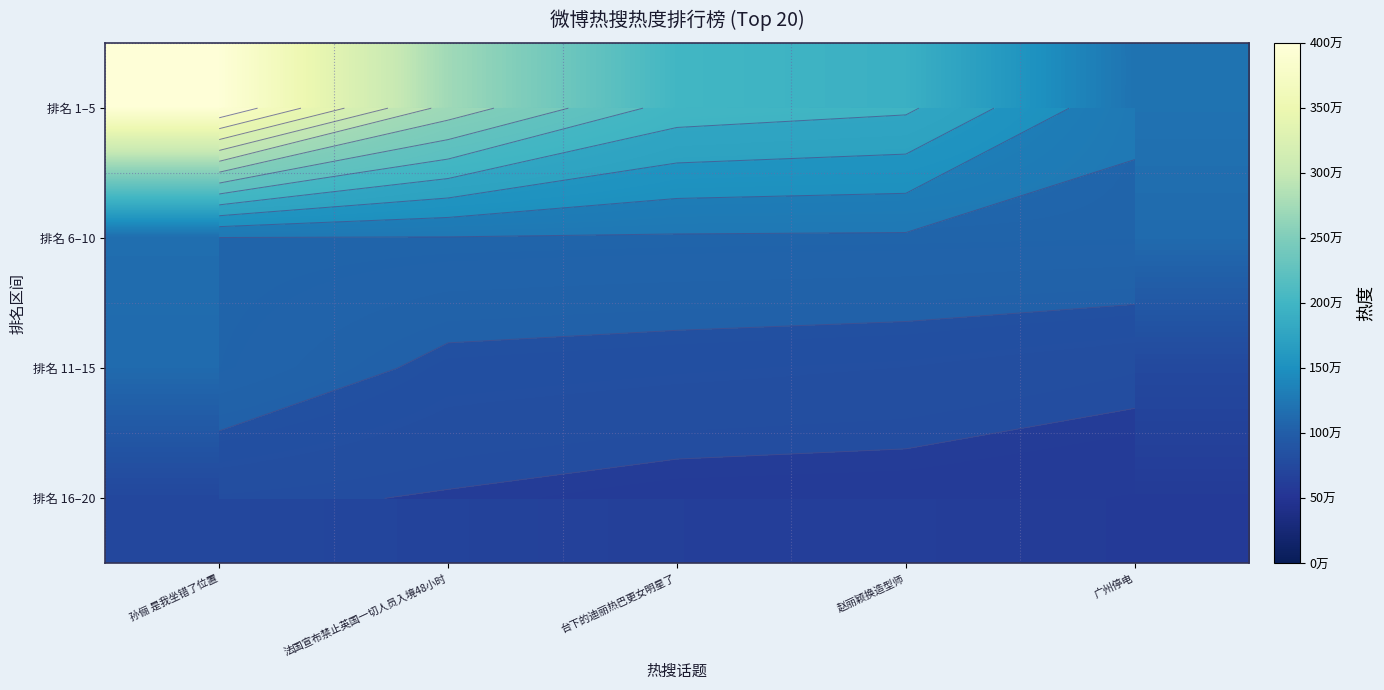

Which category has the lowest value in the 排名 11–15 series?

广州停电